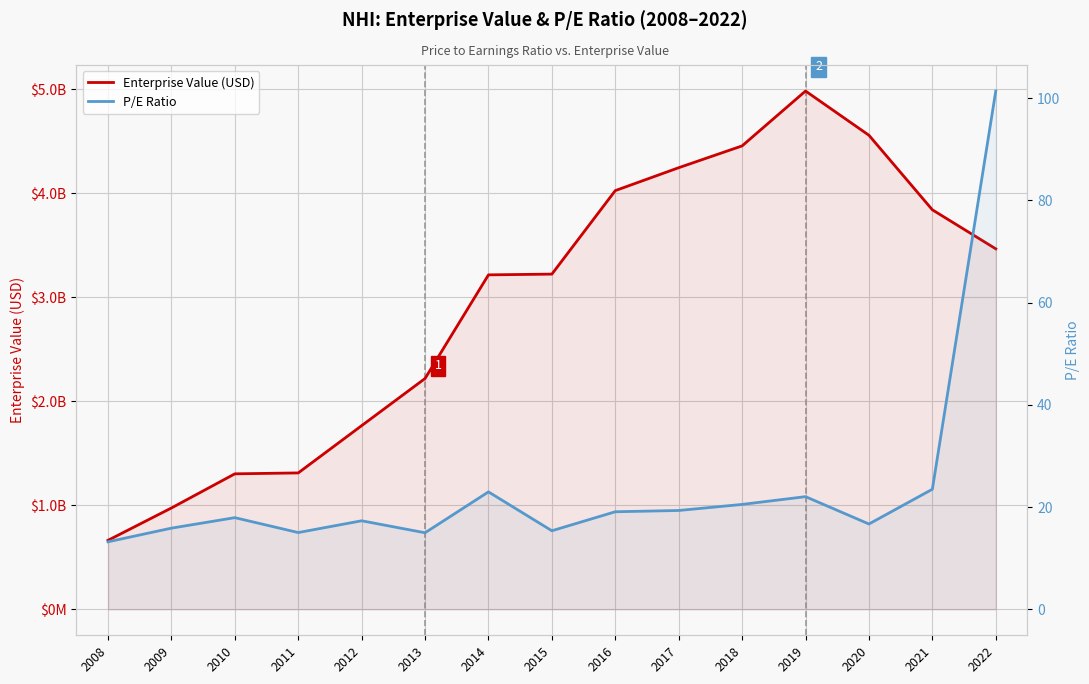

What are all the series names shown in the legend?

Enterprise Value (USD), P/E Ratio